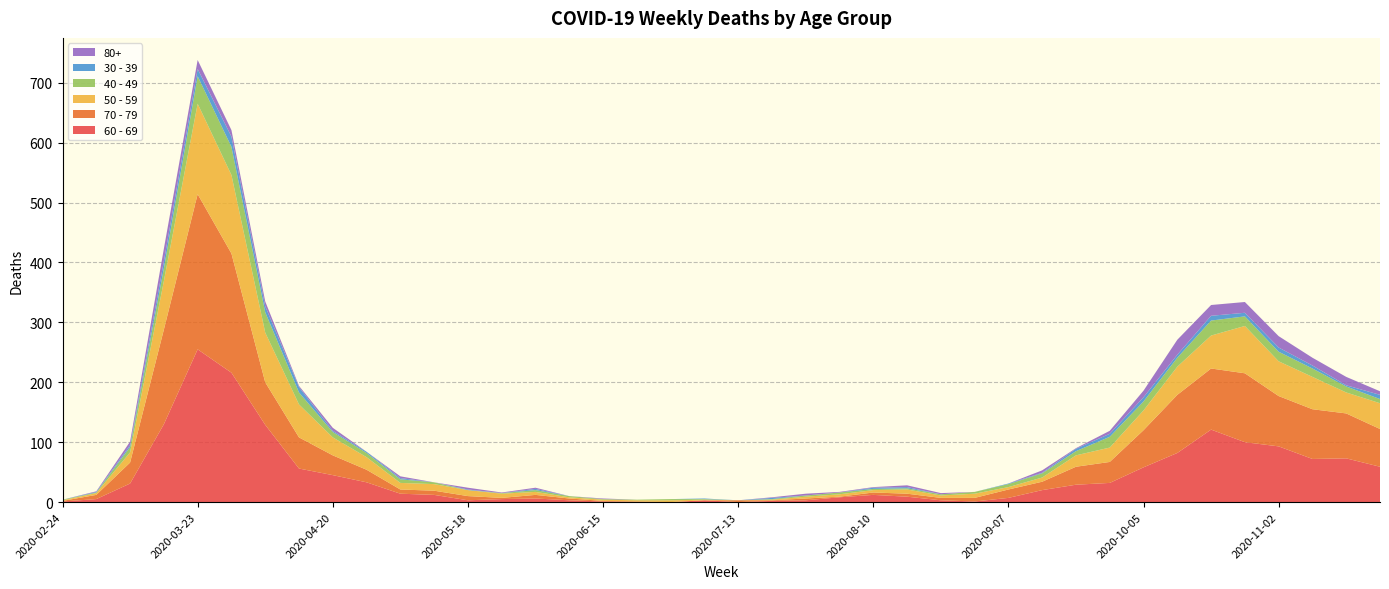

Reading left to right, what are all the values shown in this chart?

60 - 69: 1	5	31	130	255	216	129	56	45	33	14	12	3	5	6	3	1	0	0	3	0	2	3	8	12	9	3	1	7	20	29	32	58	82	121	100	93	72	73	59
70 - 79: 1	7	35	158	259	199	71	52	33	21	7	7	7	2	6	3	1	1	0	0	3	1	3	1	4	5	4	6	14	14	30	35	62	97	102	115	84	83	75	63
50 - 59: 1	3	17	81	151	131	83	55	30	21	11	11	10	7	5	2	2	2	3	1	0	1	3	4	4	7	4	7	4	7	19	24	33	47	55	79	58	54	35	43
40 - 49: 1	1	9	21	46	47	34	20	9	7	6	3	0	1	3	2	1	1	2	1	0	1	2	3	2	2	2	3	5	7	7	18	15	15	25	16	16	14	10	7
30 - 39: 0	1	3	12	12	17	10	9	2	2	2	0	1	0	2	0	0	0	0	1	0	2	0	0	2	2	0	0	1	1	4	5	7	5	8	6	7	5	2	7
80+: 0	1	6	21	15	11	8	2	5	0	3	0	3	1	2	0	1	0	0	0	0	1	3	1	1	3	2	0	0	4	1	5	11	25	18	18	19	13	14	6